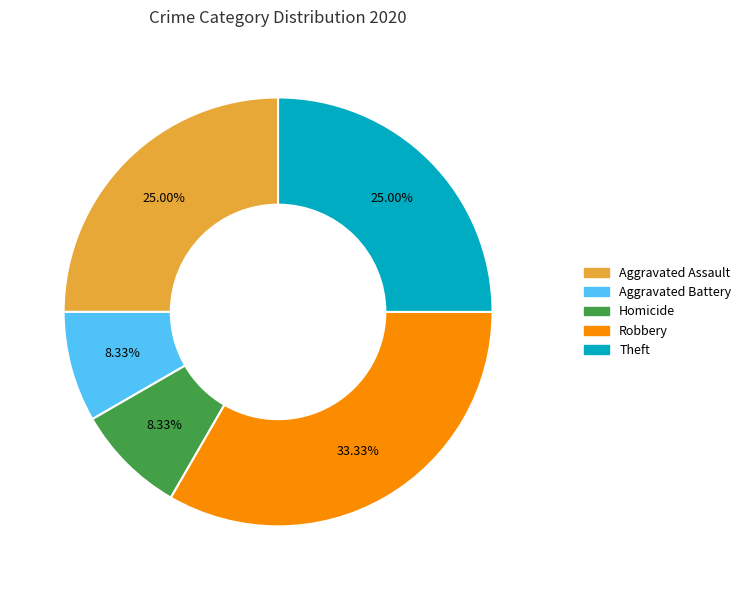

Is there a majority slice in this chart?

No